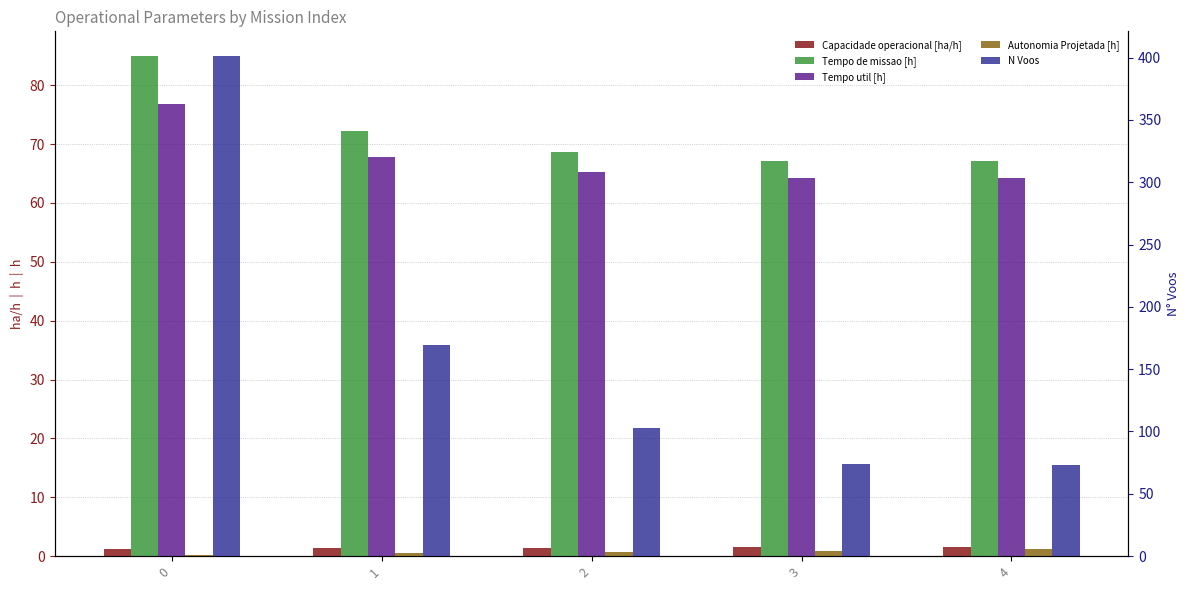

Are the bars horizontal?

No